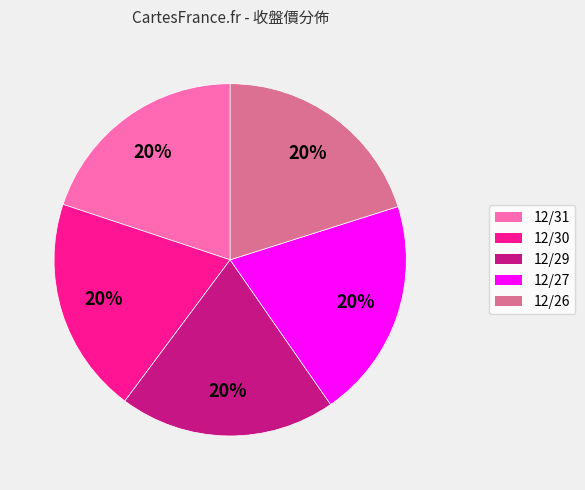

Combined, do 12/26 and 12/27 account for over 50%?

No